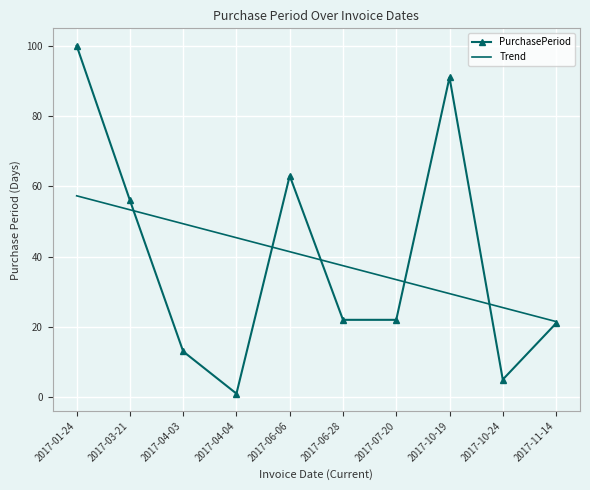

What is the minimum value for PurchasePeriod?

1.0